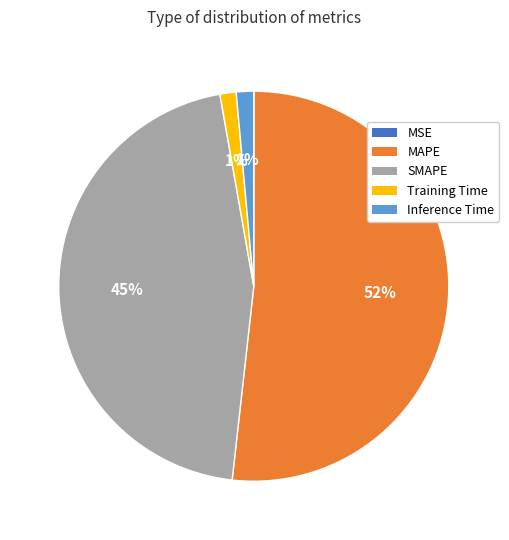

Which slice is the largest?

MAPE